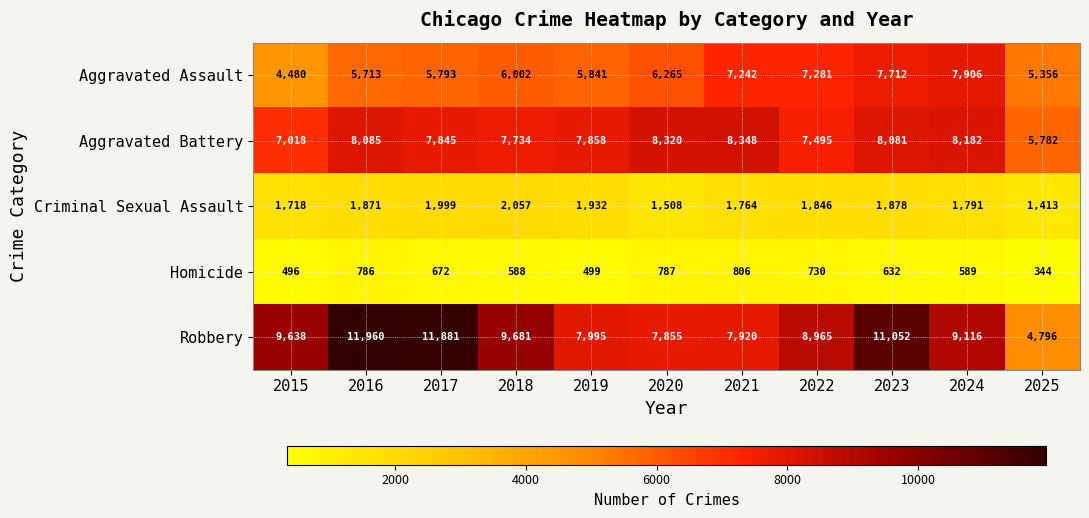

Between 2022 and 2024, which series saw the biggest shift?

Aggravated Battery